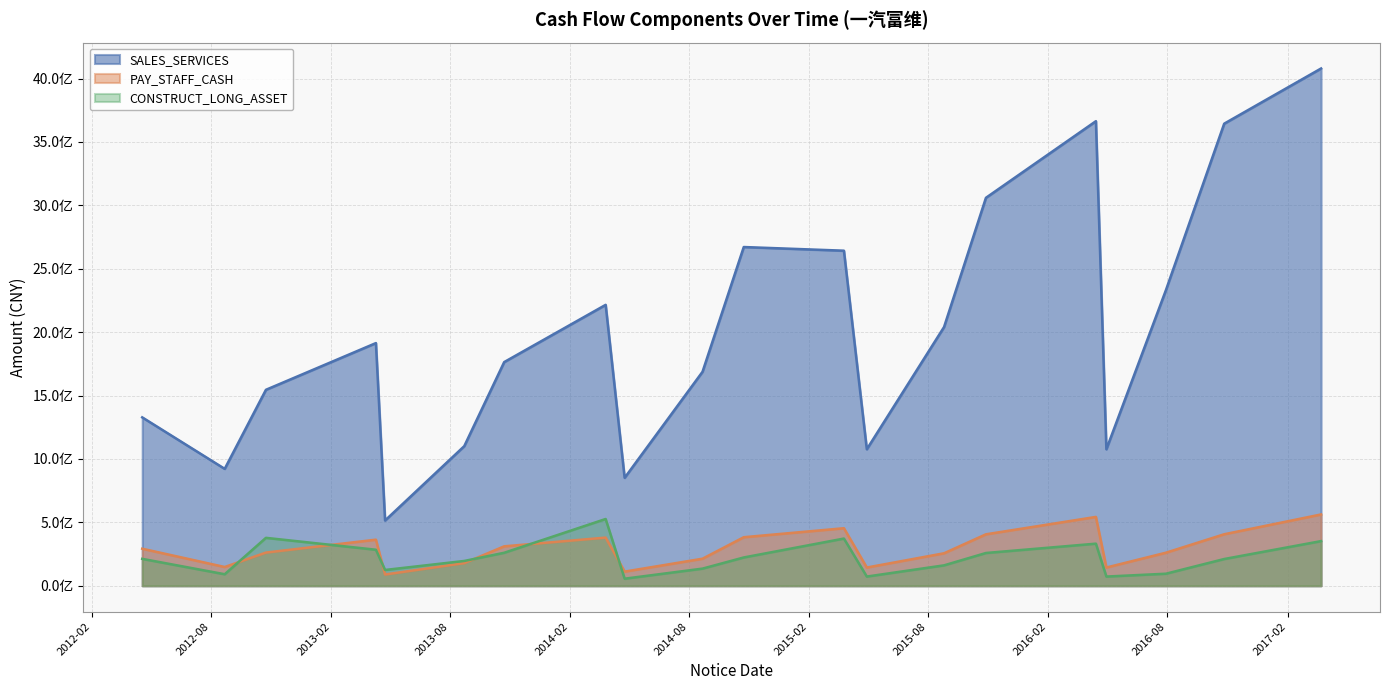

What are all the series names shown in the legend?

SALES_SERVICES, PAY_STAFF_CASH, CONSTRUCT_LONG_ASSET